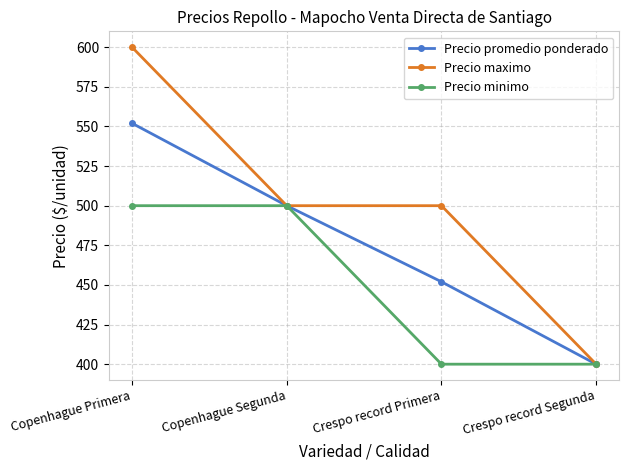

What is the difference between the maximum and minimum values in the Precio promedio ponderado series?

152